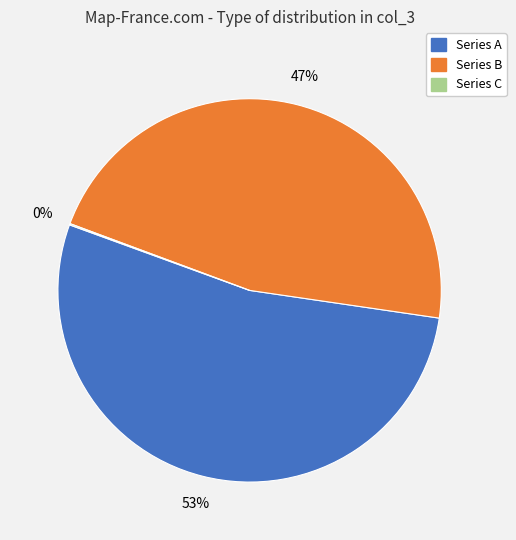

To the nearest percent, what portion does Series A represent?

53%